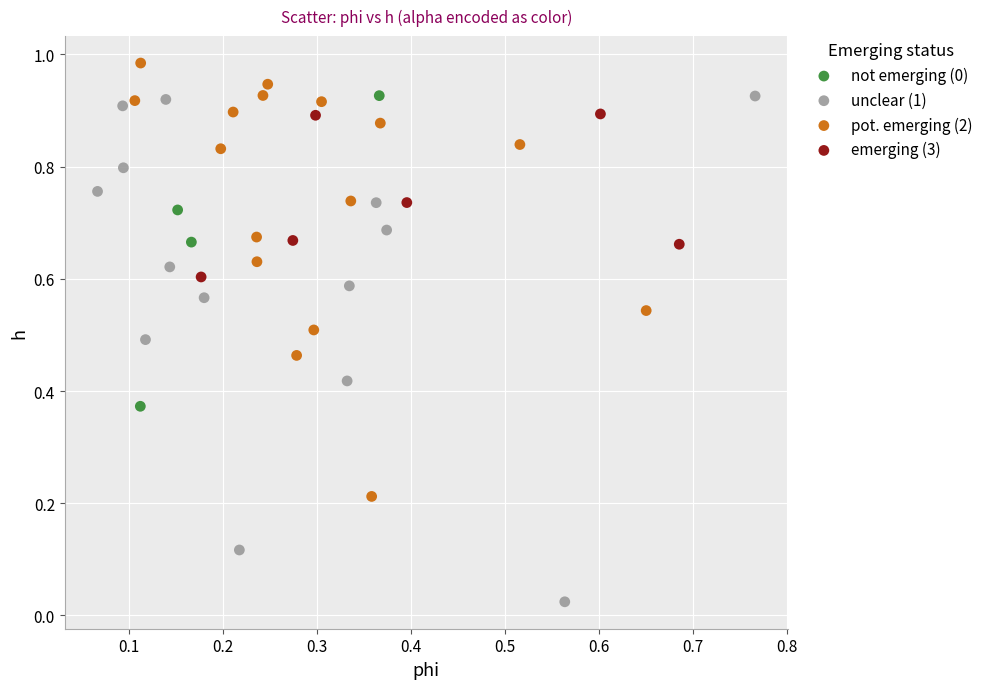

Which series reaches the minimum Y coordinate?

unclear (1)